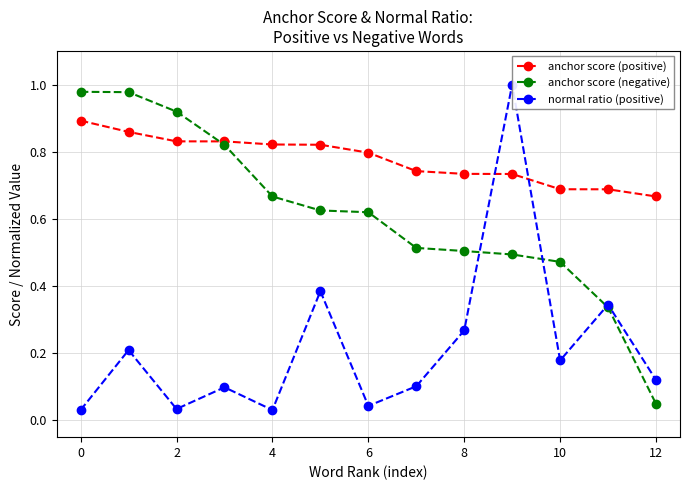

Does the chart have visible grid lines?

Yes